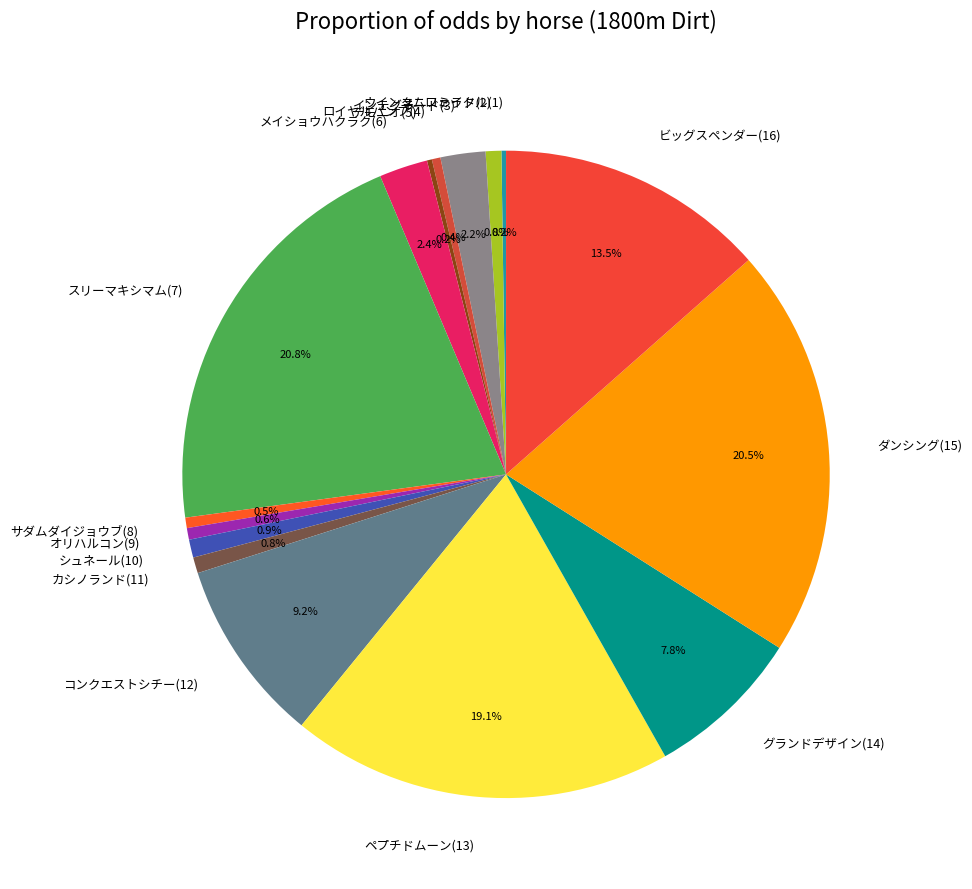

Is there a majority slice in this chart?

No